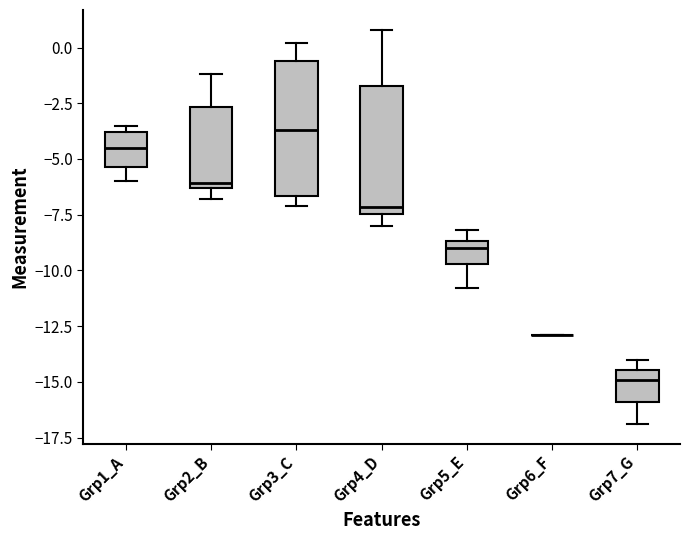

Where is the lower edge of the box for Grp5_E on the y-axis? The values are not printed on the chart, so give them approximately, as read against the axis.

-9.5